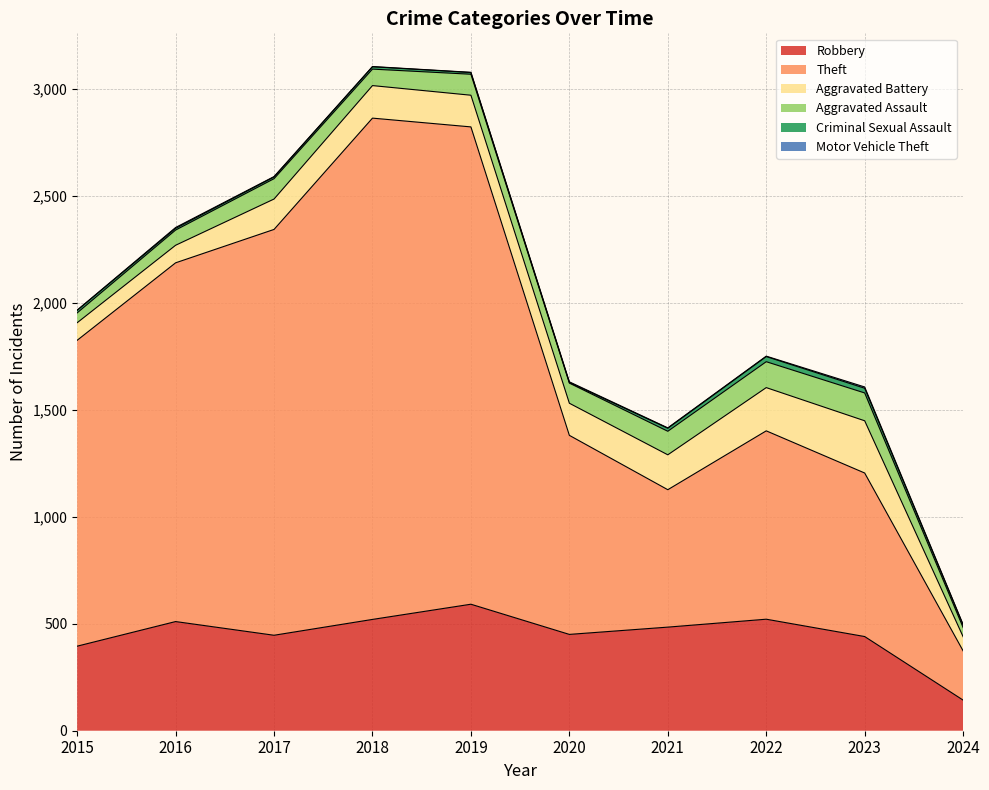

Read the Motor Vehicle Theft value at 2023.

6